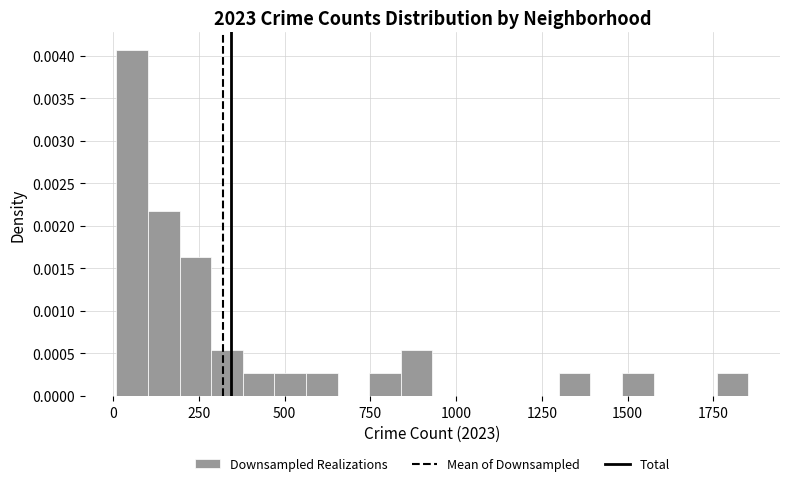

Read against the x-axis, roughly where is the centre of the tallest bar?

50